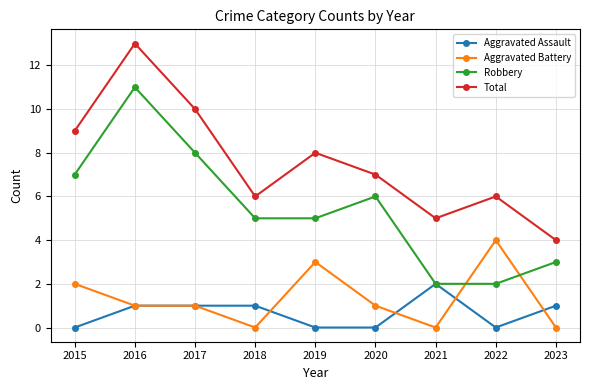

Where is the first local maximum for Robbery?

2016